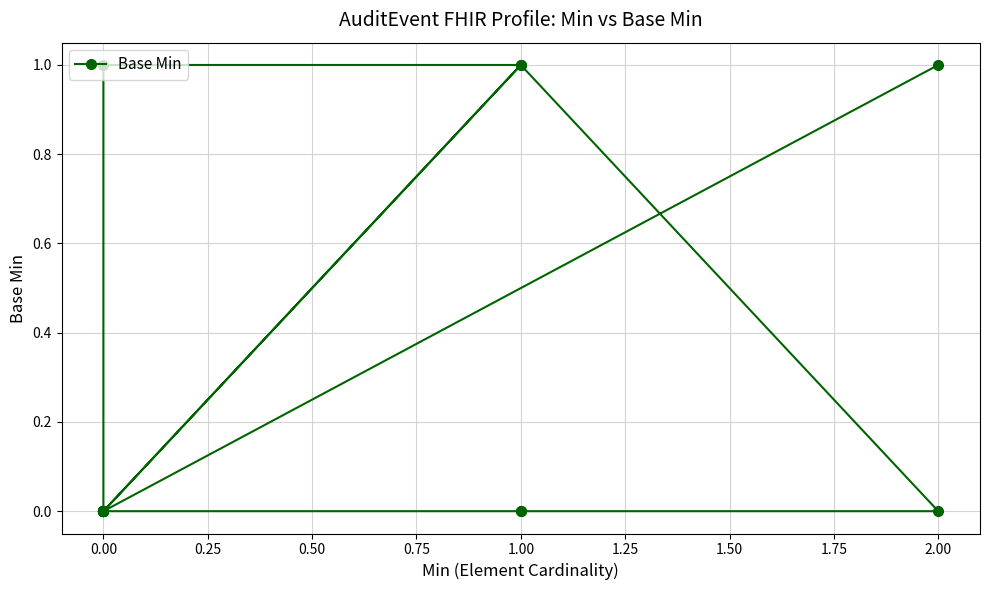

How many data points does each series have?

20